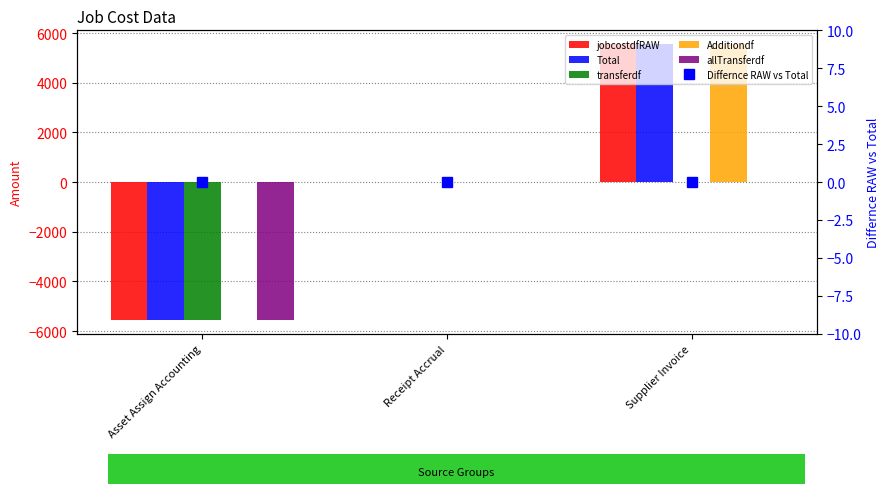

Which series has the widest spread of values?

jobcostdfRAW